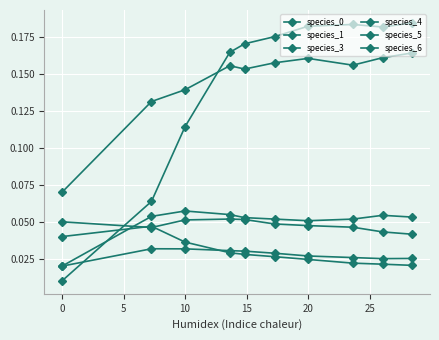

How many distinct data groups are displayed?

6